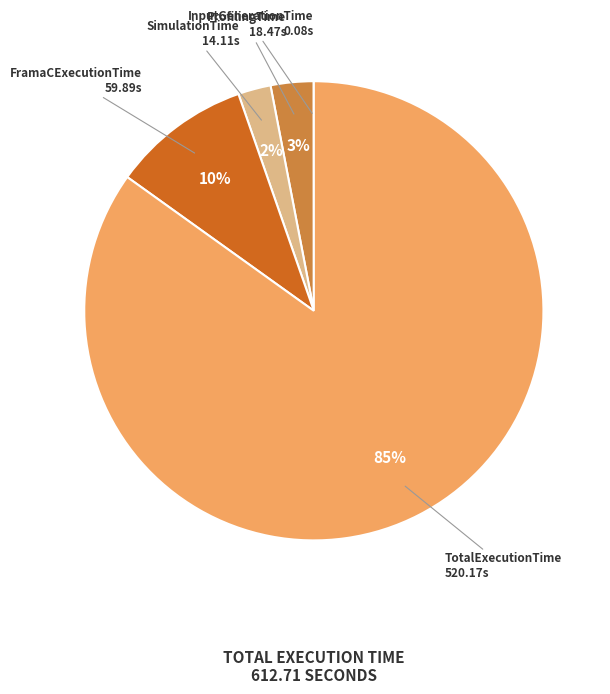

Which slice is the largest?

TotalExecutionTime